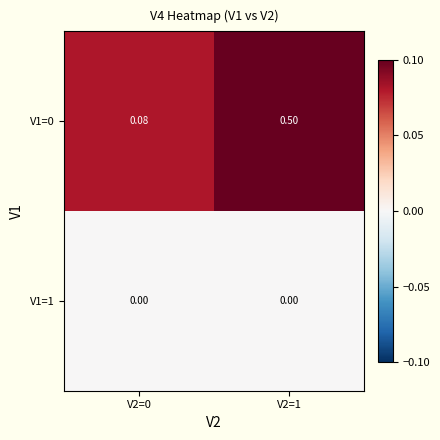

Which series has the widest spread of values?

V1=0